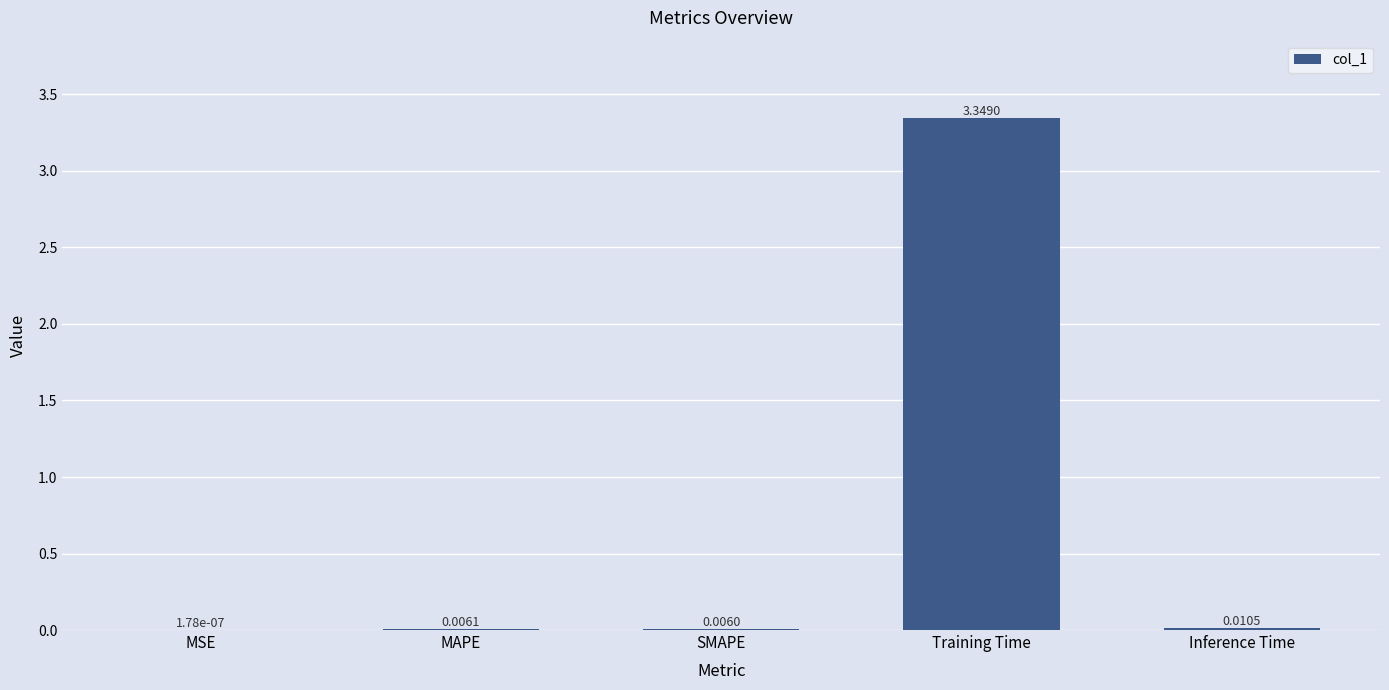

Between SMAPE and MSE, which is larger?

SMAPE